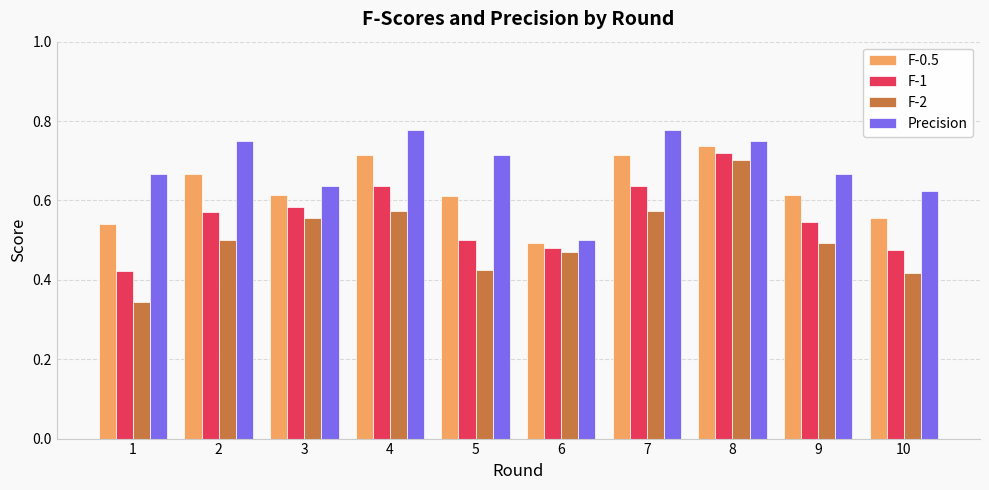

Which category has the highest value in the F-0.5 series?

8